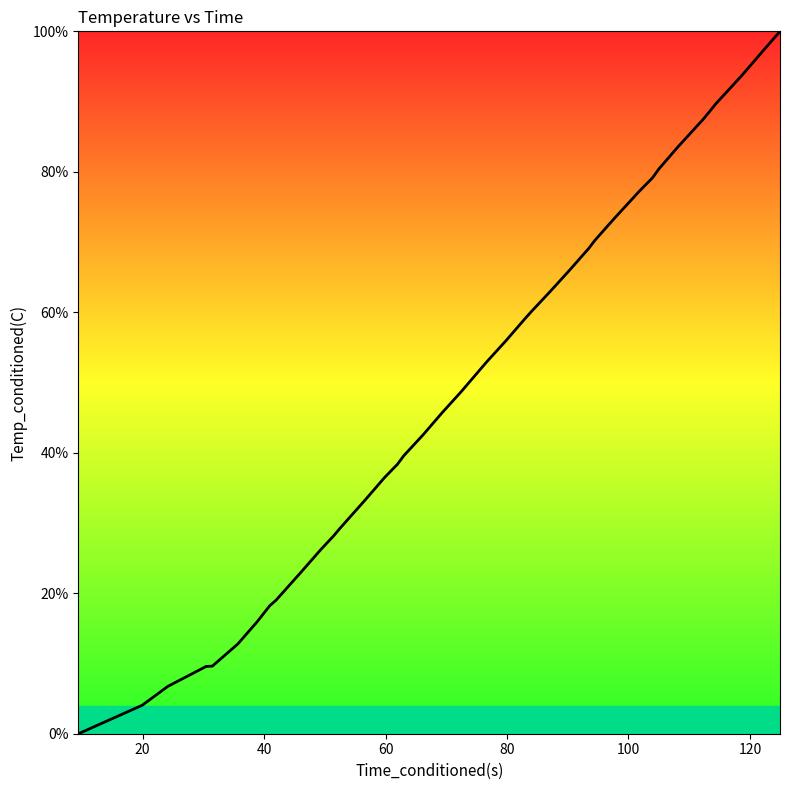

How many values are above zero?

39